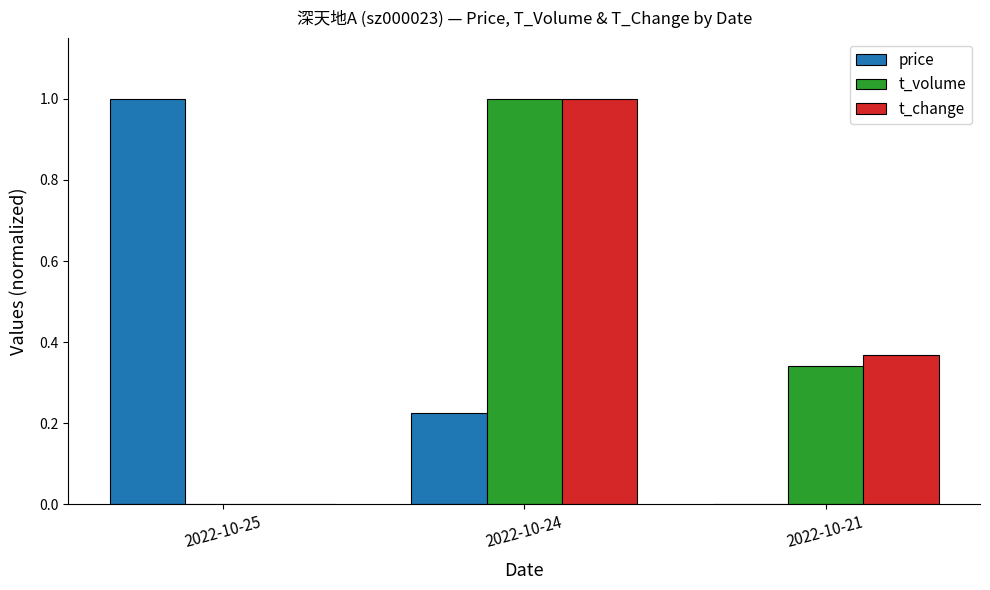

What is the highest value of the t_volume series?

1.0